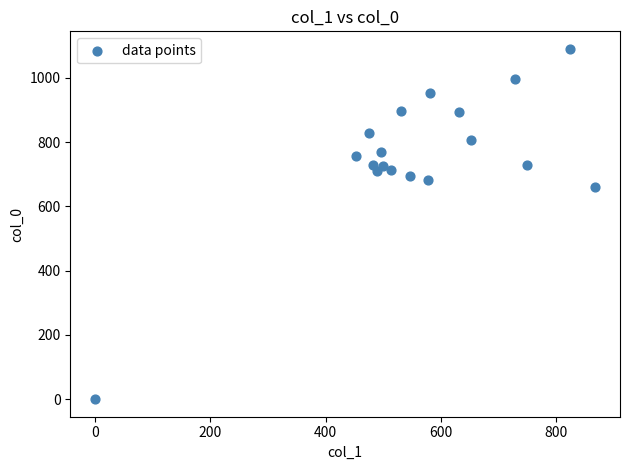

What is the range of Y values (max minus min)?

1090.0